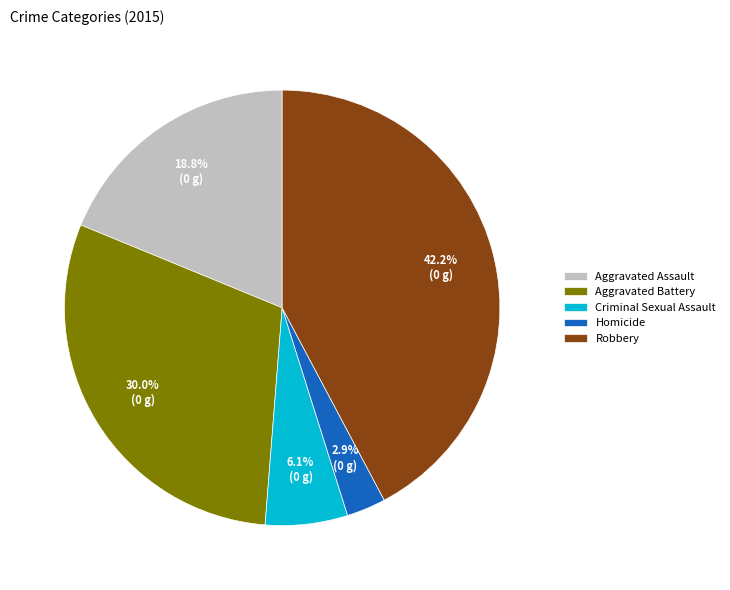

To the nearest percent, what percentage of the pie is Aggravated Assault?

19%